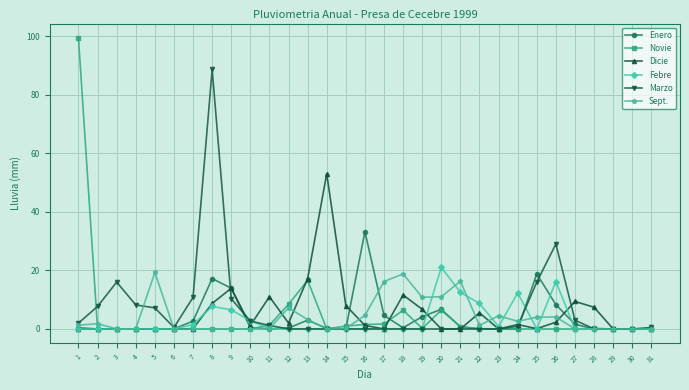

Which series has the largest range (max minus min)?

Novie